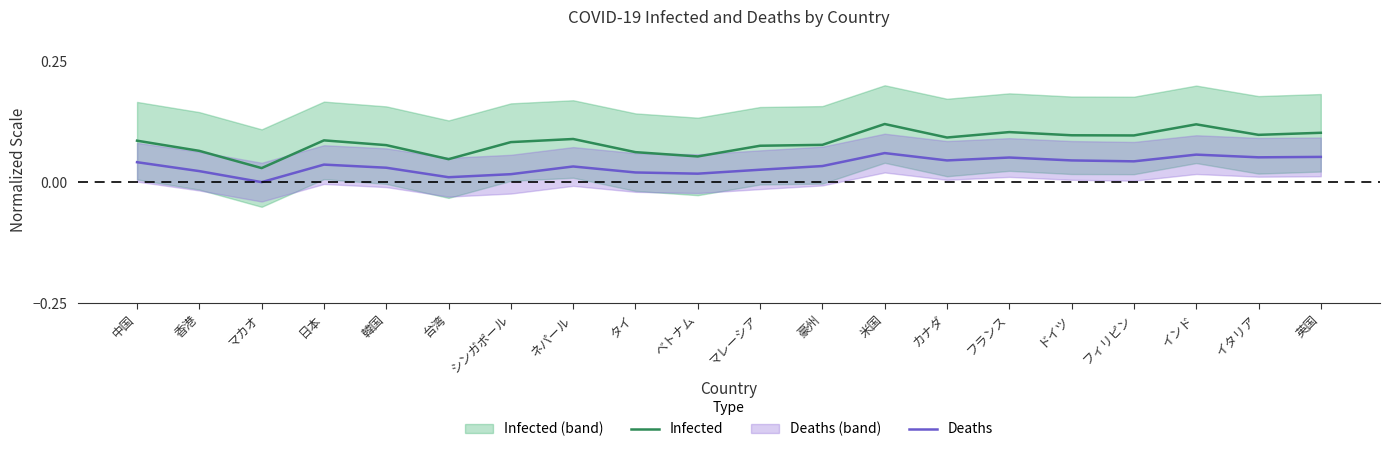

Rank the series by their average value, from lowest to highest.

Deaths, Infected